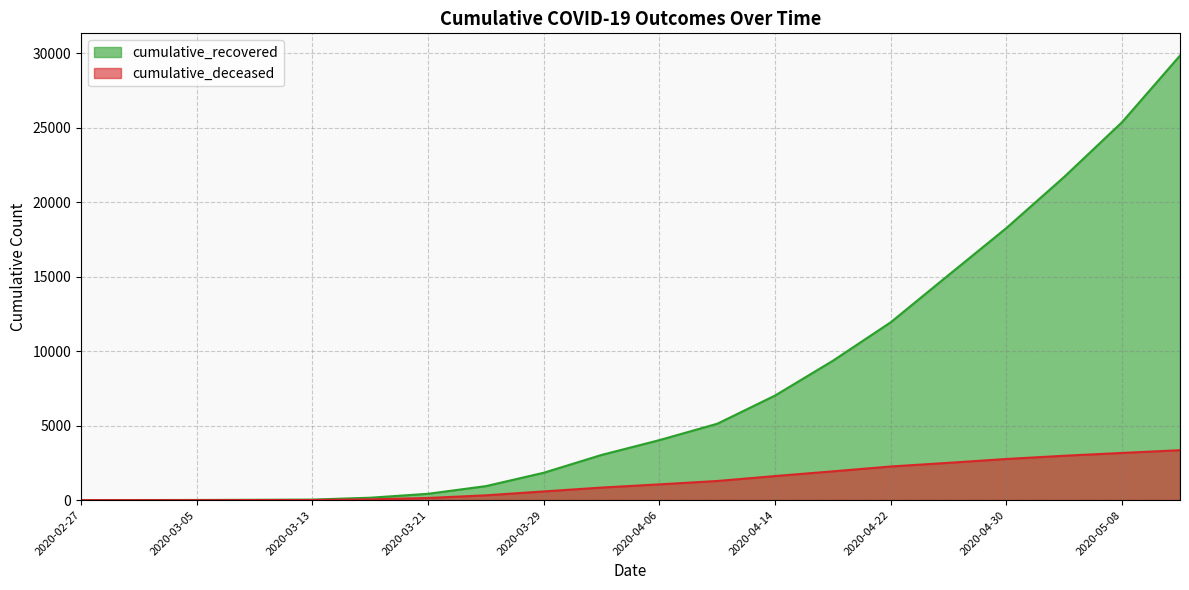

What is the difference between the highest and lowest values at 2020-03-05?

9